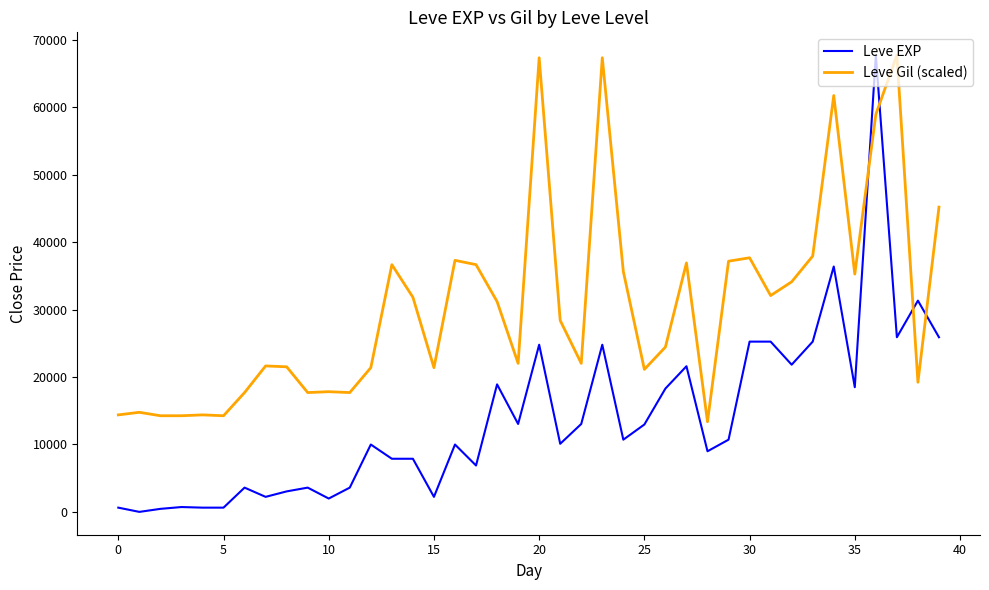

After their last crossing, which series has the higher values: Leve Gil (scaled) or Leve EXP?

Leve Gil (scaled)